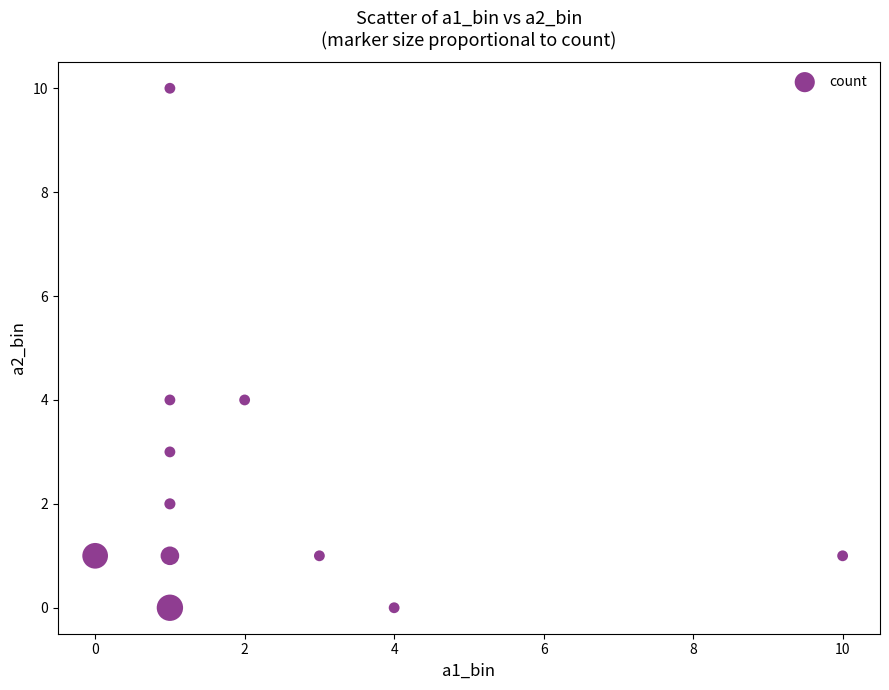

What is the range of X values (max minus min)?

10